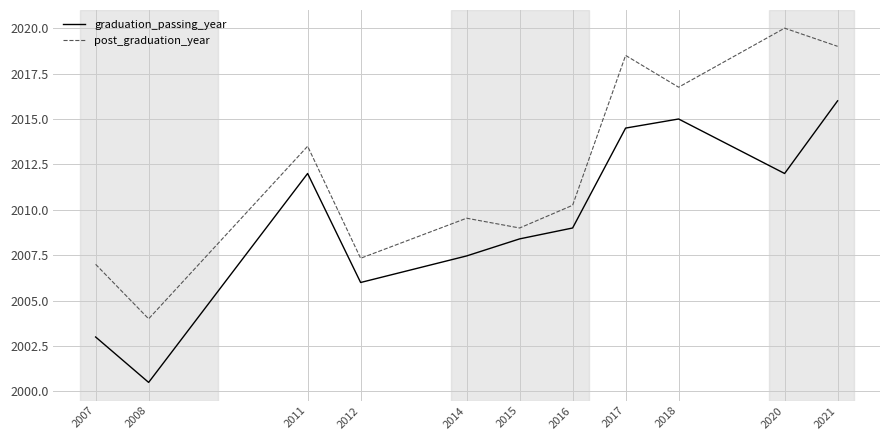

What value does the post_graduation_year series have at 2014?

2009.5